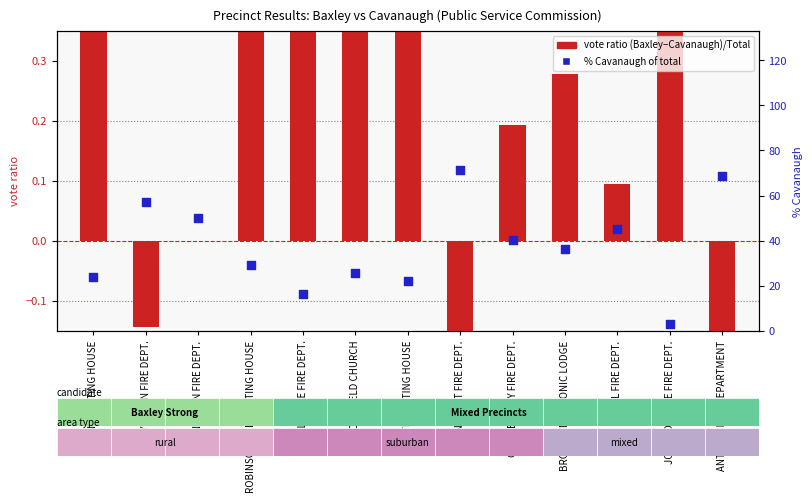

At which category is the sum across all series the highest?

SANDCUTT FIRE DEPT.